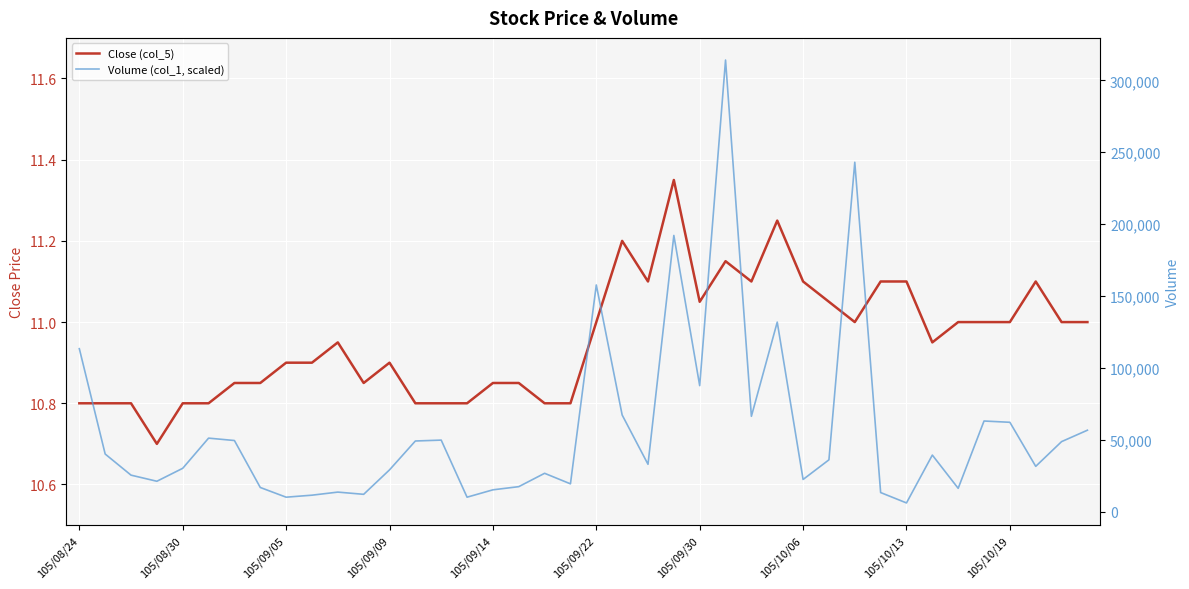

Between 105/10/13 and 105/10/19, which series saw the biggest shift?

Volume (col_1, scaled)